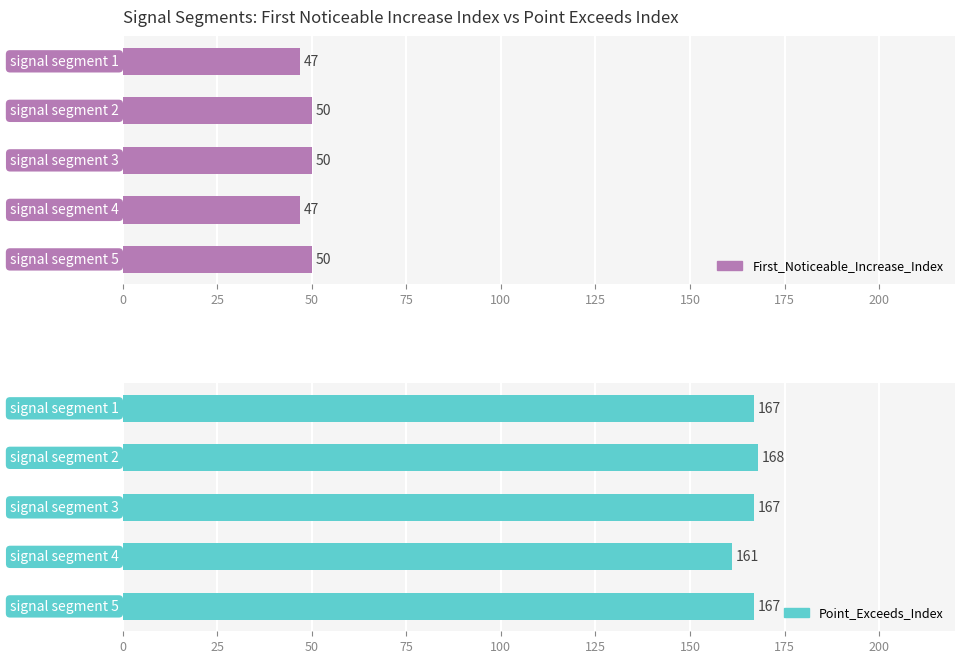

How many series are shown in this chart?

2